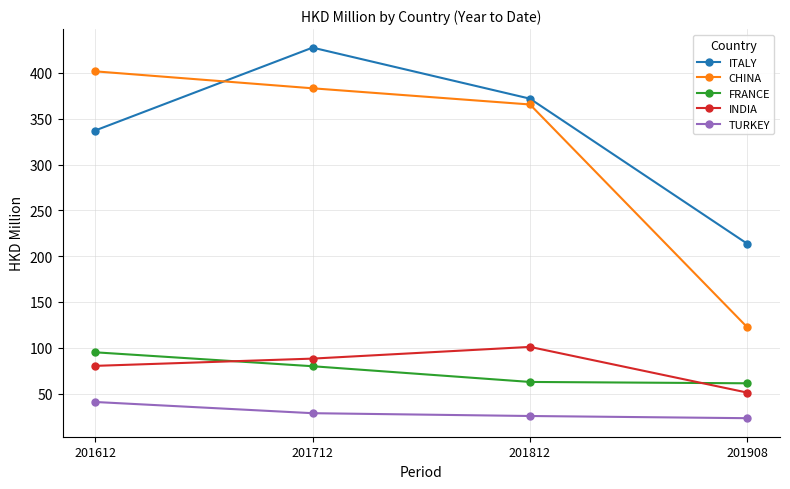

At 201612, list the series in order from largest to smallest.

CHINA, ITALY, FRANCE, INDIA, TURKEY